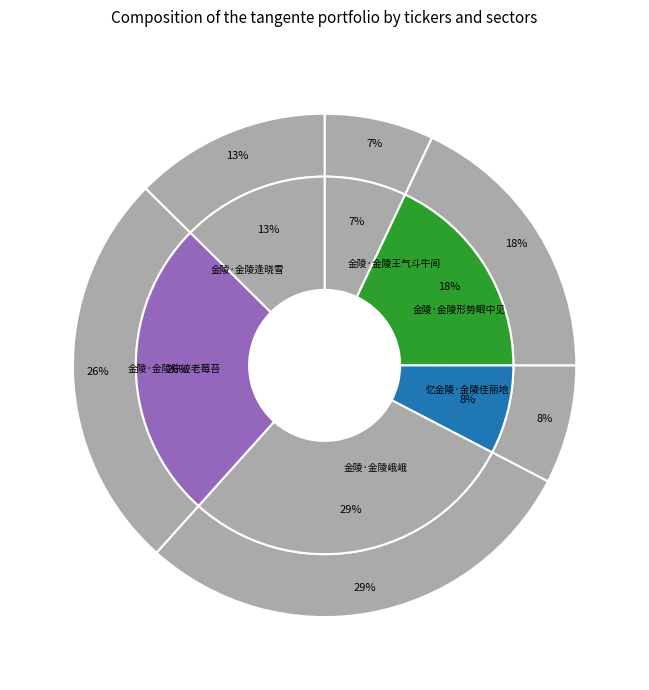

How many slices are in this pie chart?

6